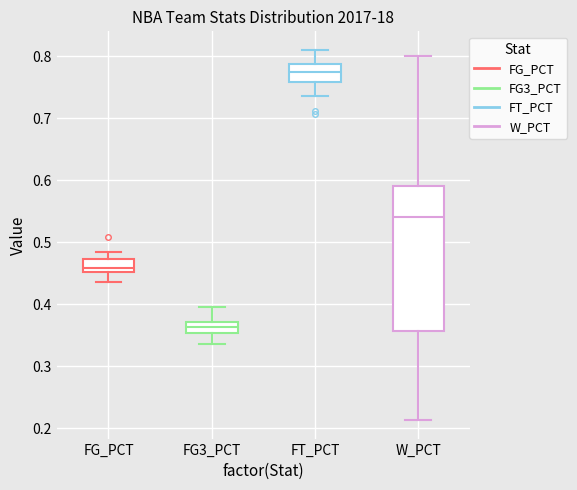

Comparing the boxes themselves (not the whiskers), which one is the tallest?

W_PCT